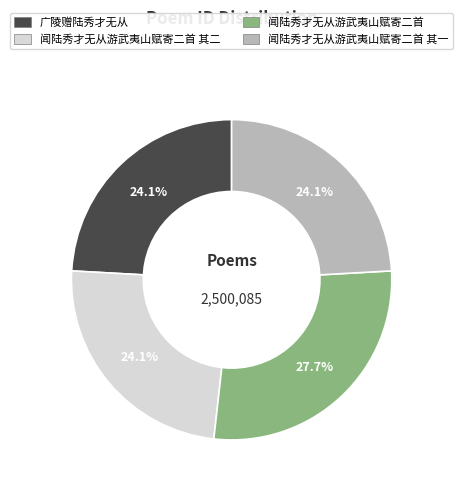

Is there a majority slice in this chart?

No